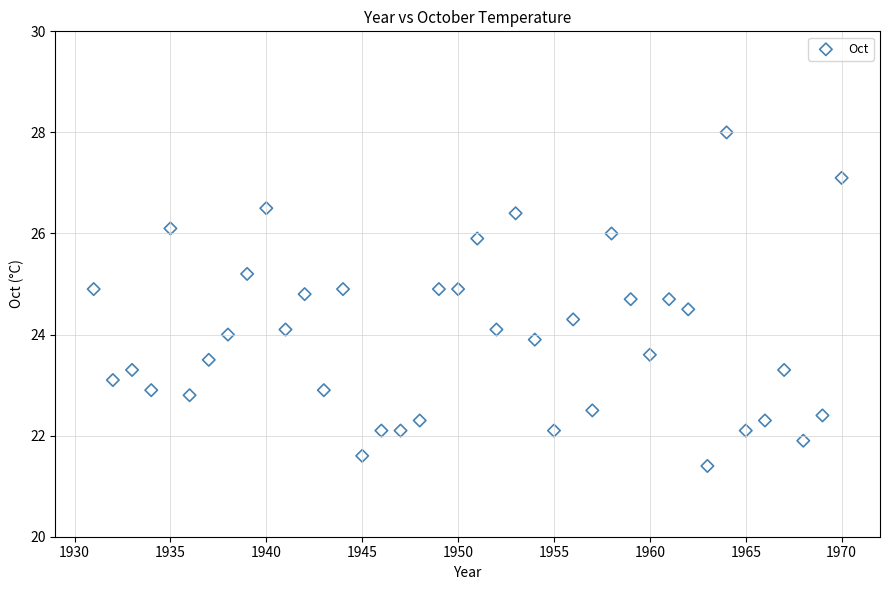

What is the range of X values (max minus min)?

39.0